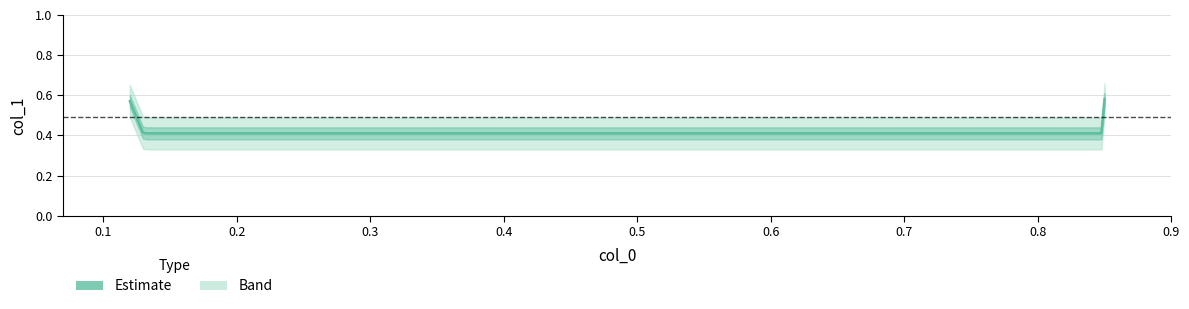

How many categories are shown in the chart?

4